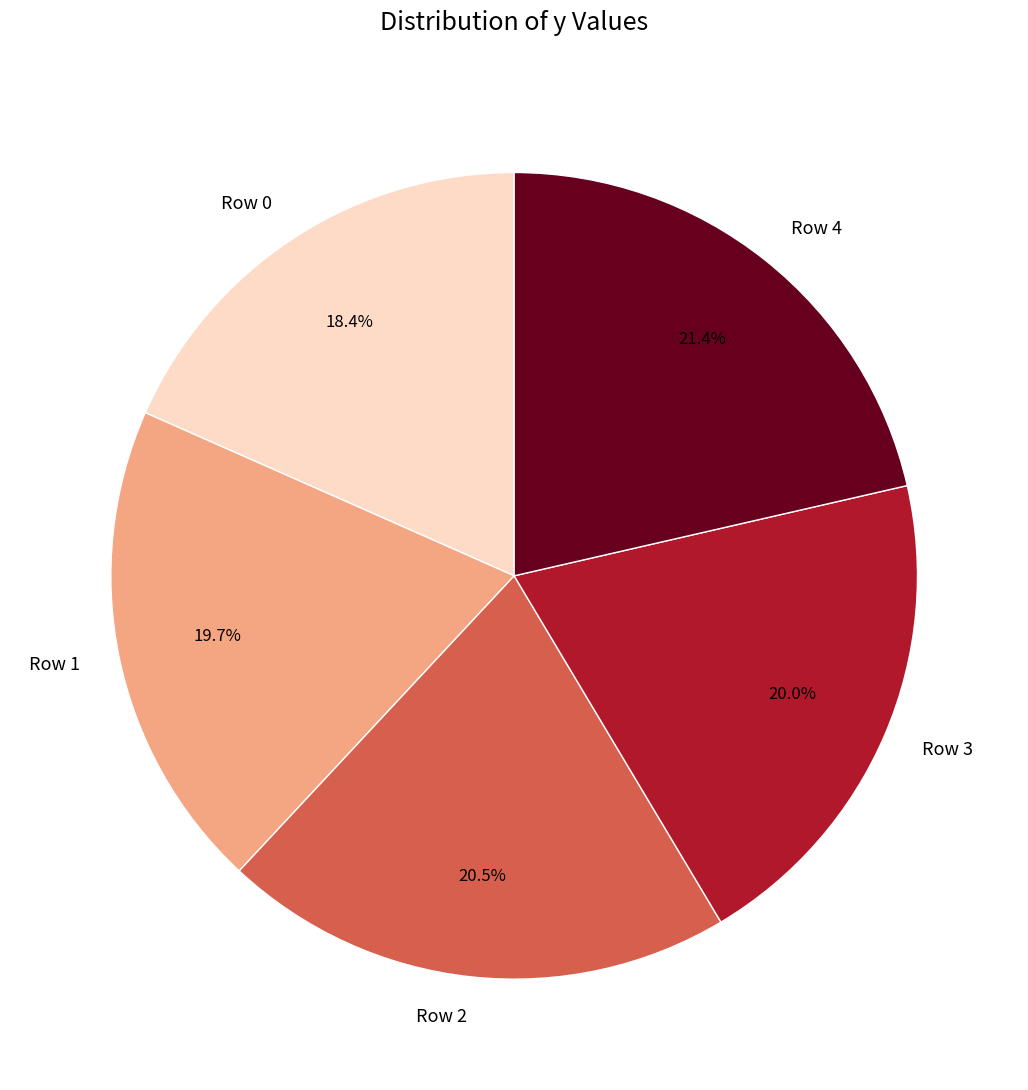

Do Row 0 and Row 4 together represent more than half of the pie?

No